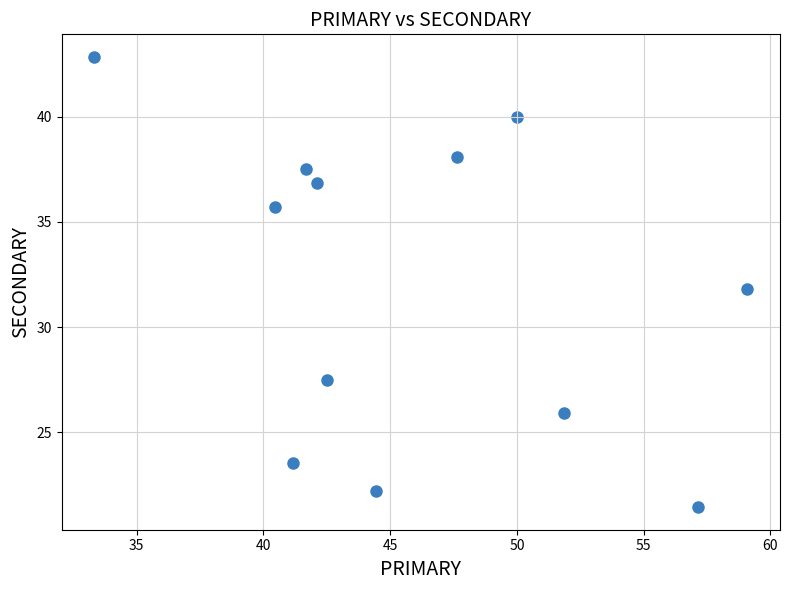

What is the range of Y values (max minus min)?

21.4